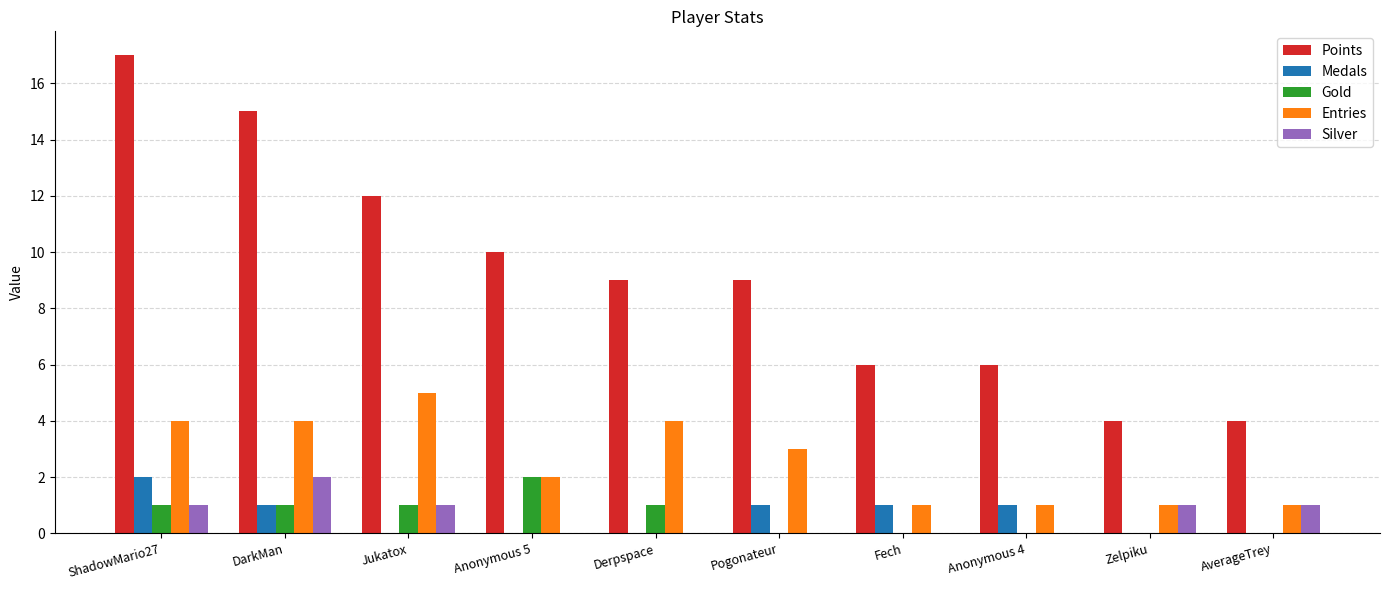

How many groups of bars are there?

10